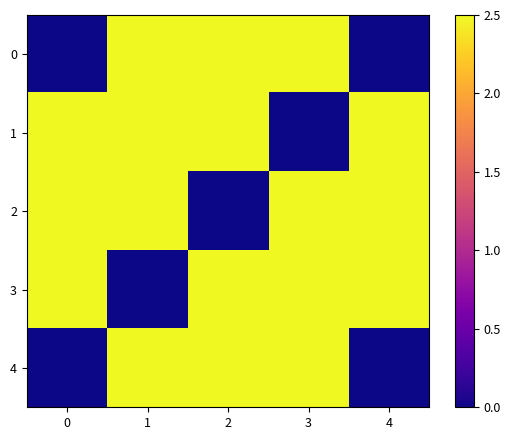

Which label corresponds to the largest value in the chart?

1